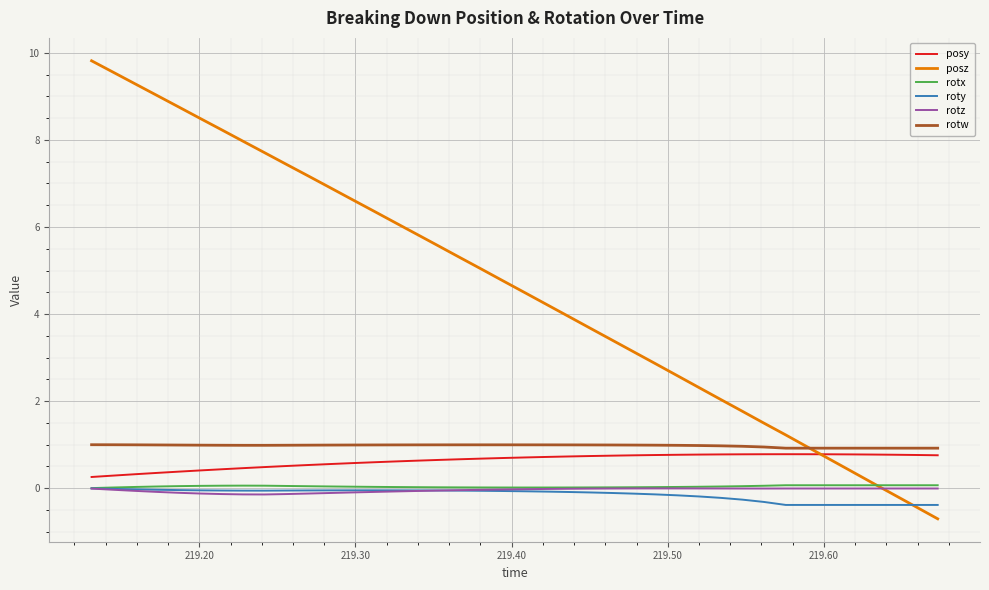

Is this an area chart (filled region under the line)?

No